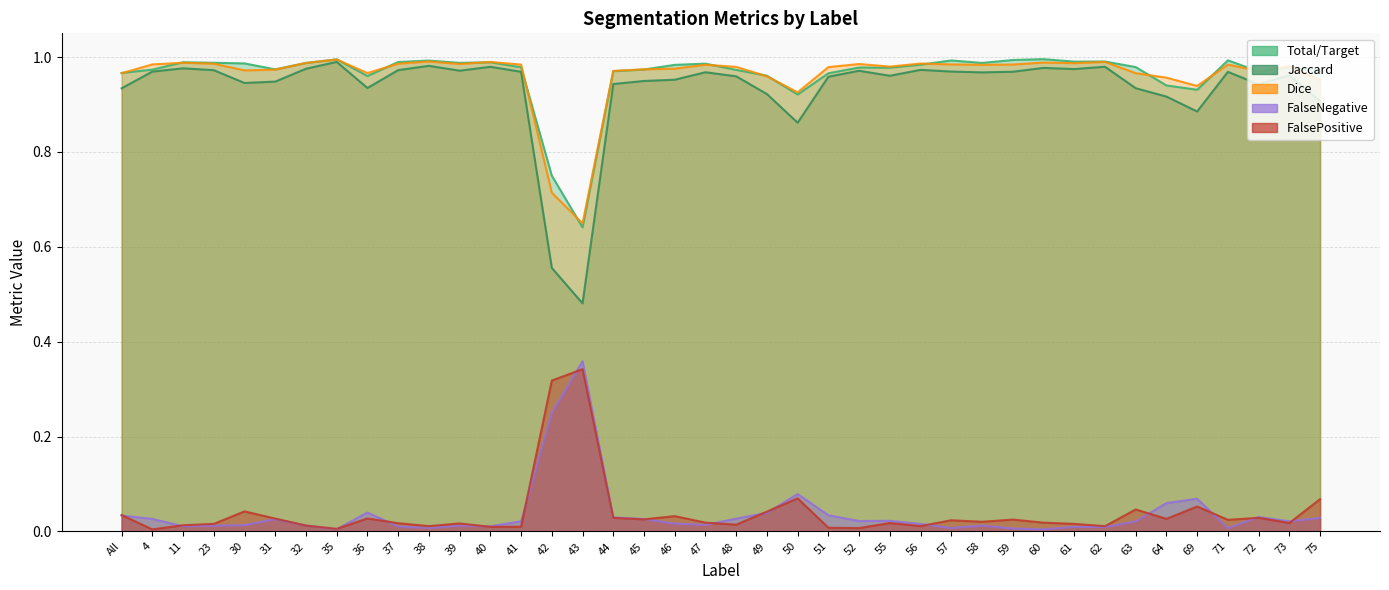

In Total/Target, how many points are higher than both neighbors (excluding endpoints)?

11